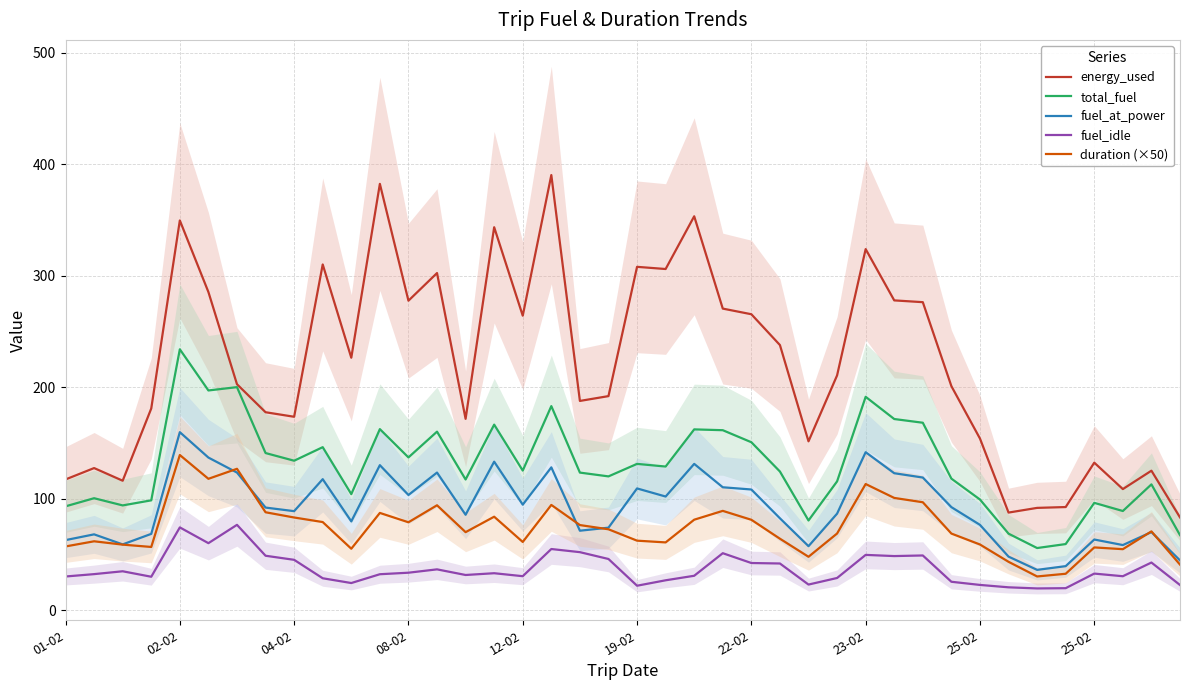

At which category does duration (×50) reach its first local peak?

02-02